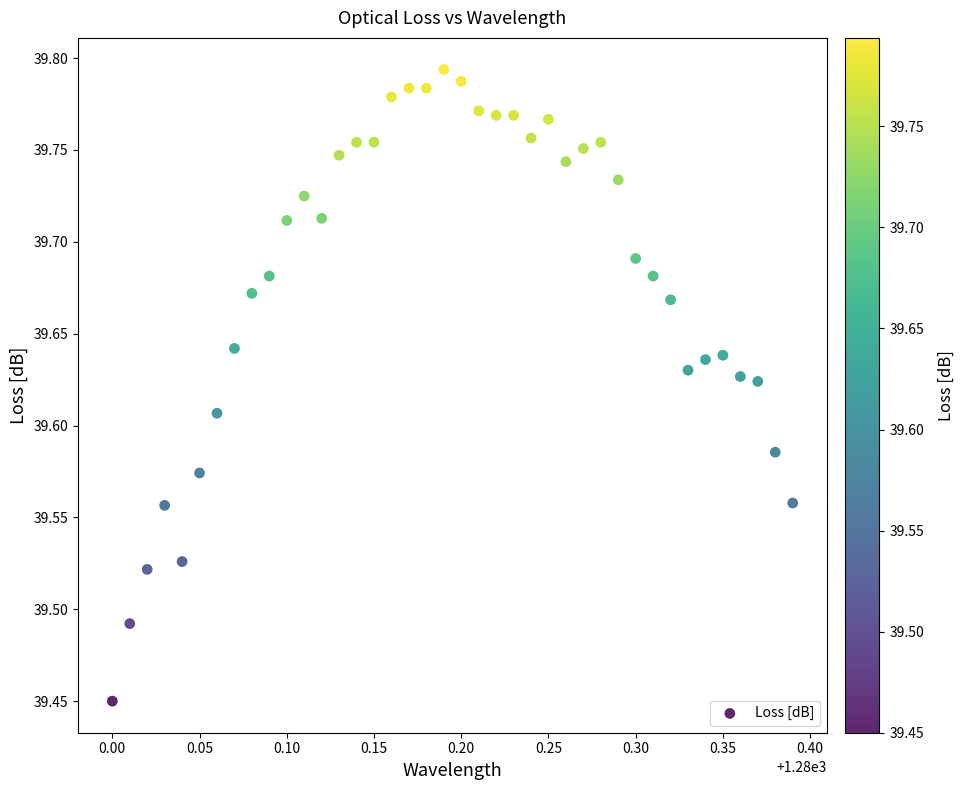

What is the range of X values (max minus min)?

0.4